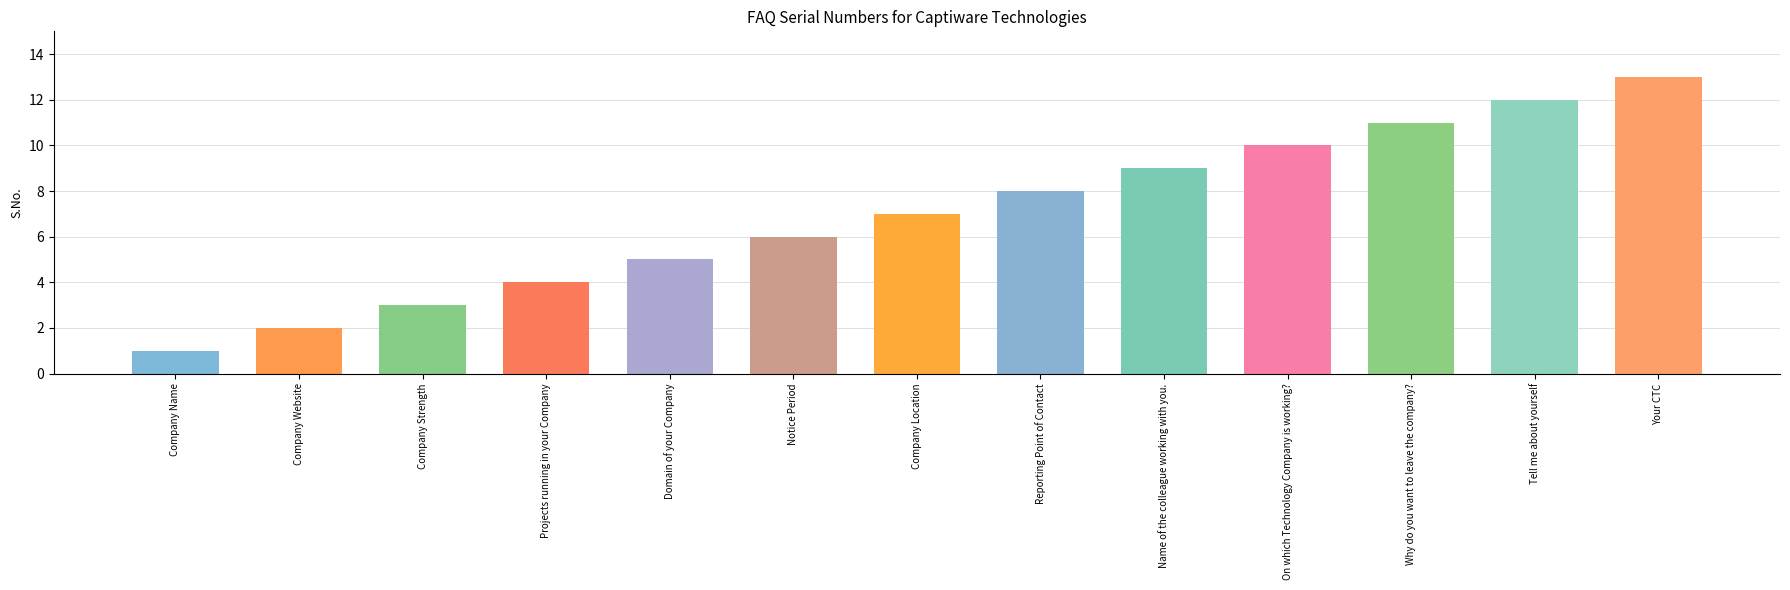

What value does the data have at Company Location?

7